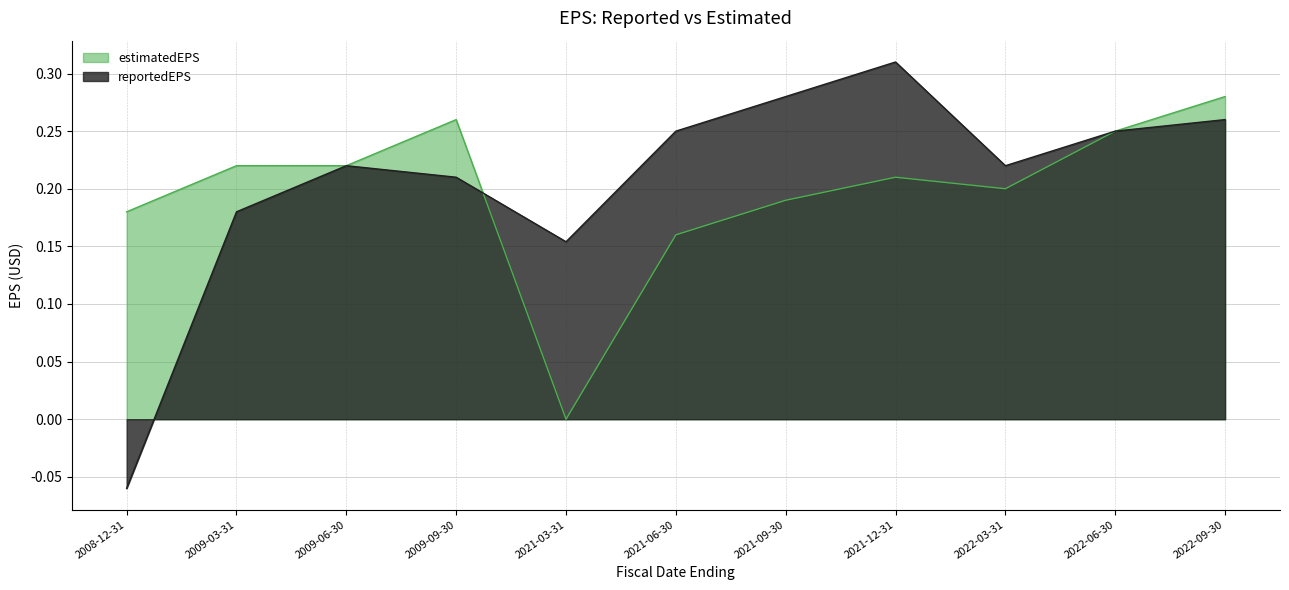

Rank the categories by reportedEPS value from highest to lowest.

2021-12-31, 2021-09-30, 2022-09-30, 2021-06-30, 2022-06-30, 2009-06-30, 2022-03-31, 2009-09-30, 2009-03-31, 2021-03-31, 2008-12-31